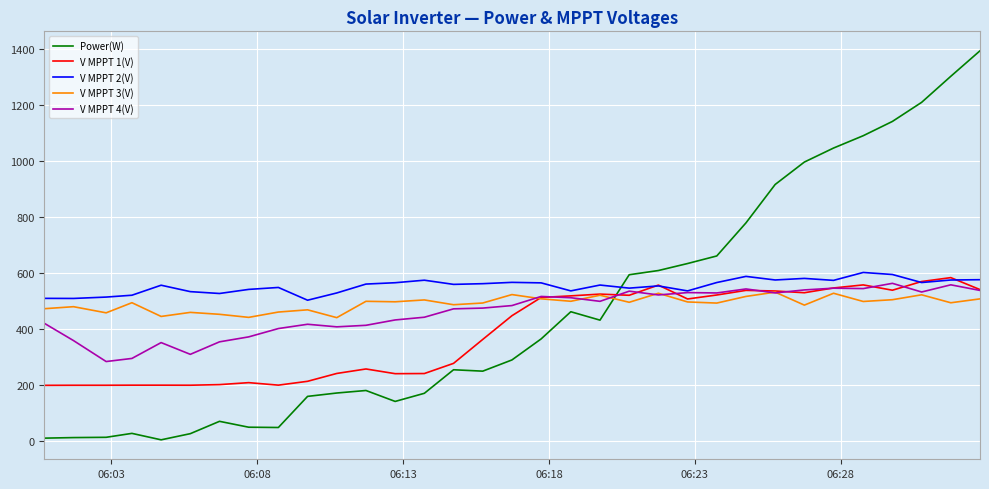

Count the number of data series in this chart.

5